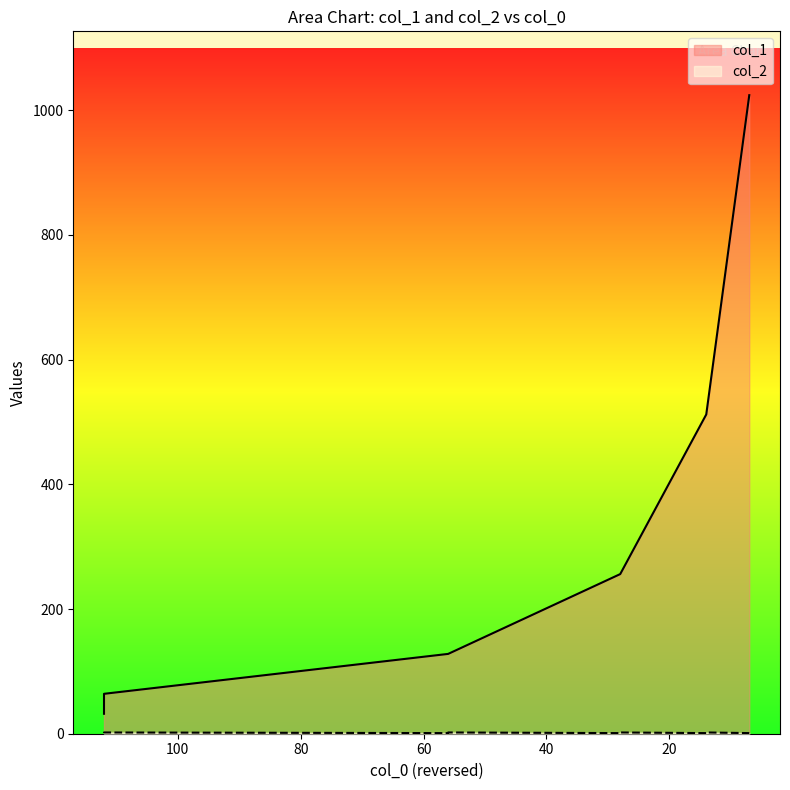

Does the chart display data point markers on the line(s)?

No